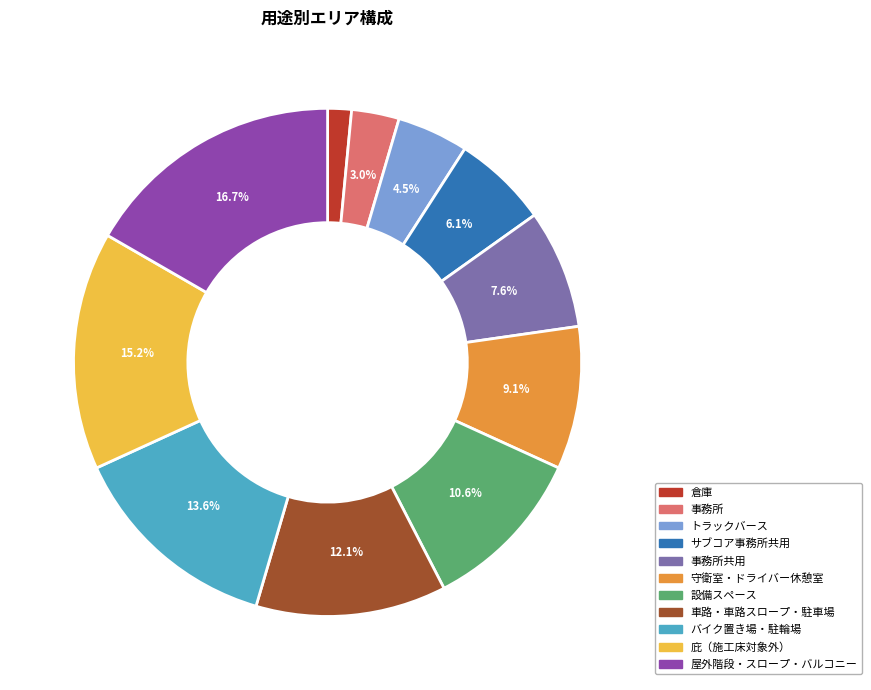

Does any single category account for the majority?

No